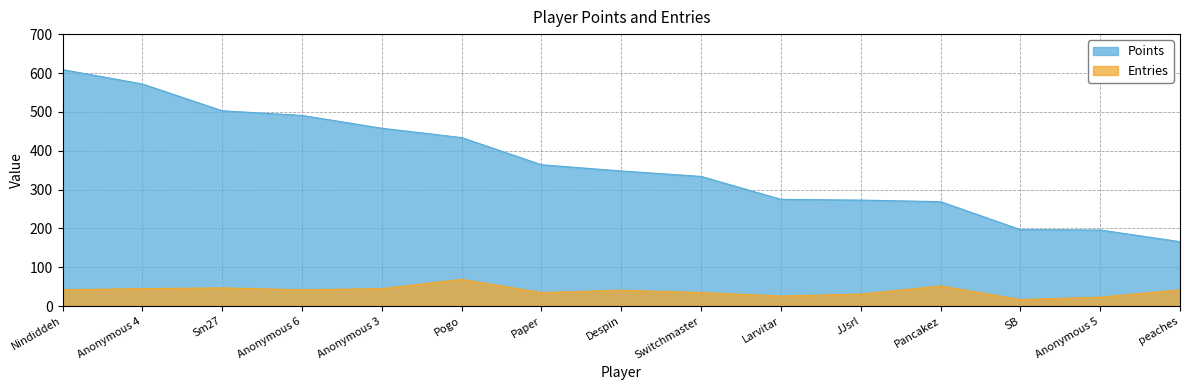

At how many categories does at least one series exceed 99?

15